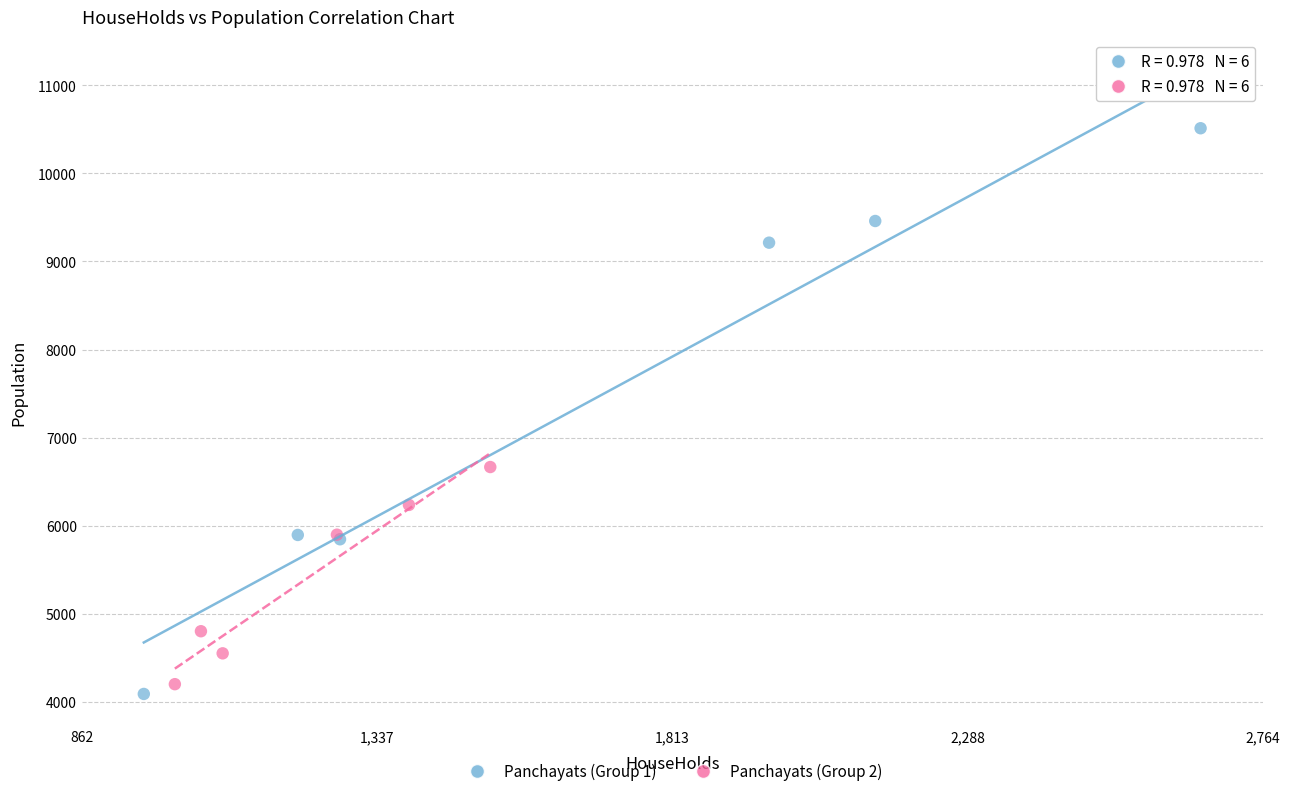

Which series contains the highest Y value?

Panchayats (Group 1)